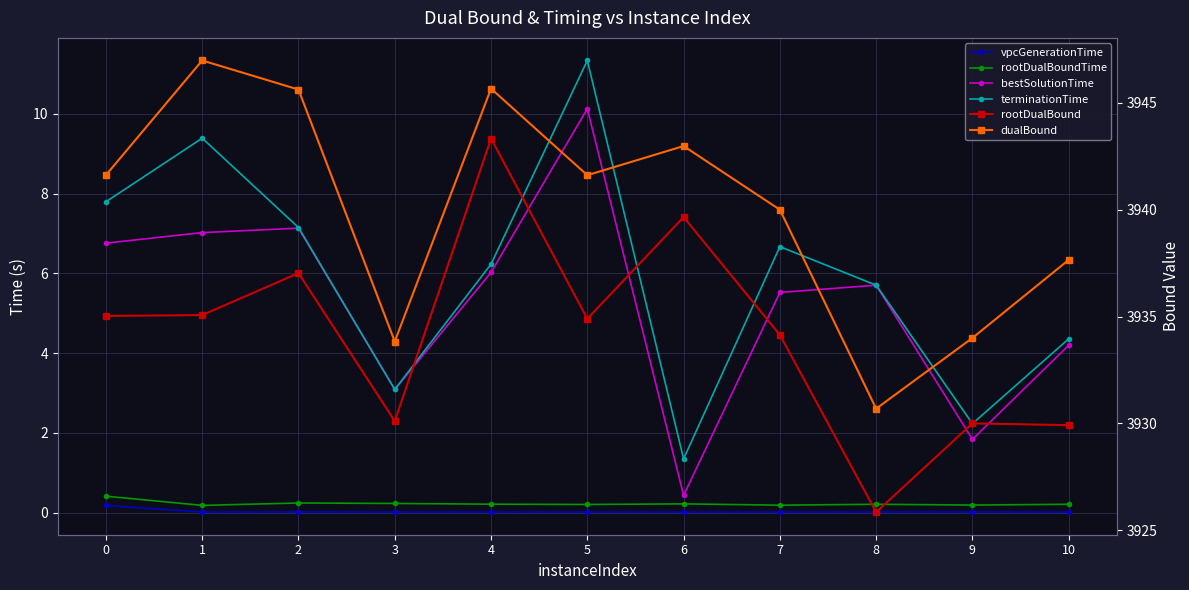

Read the bestSolutionTime value at 3.

3.1